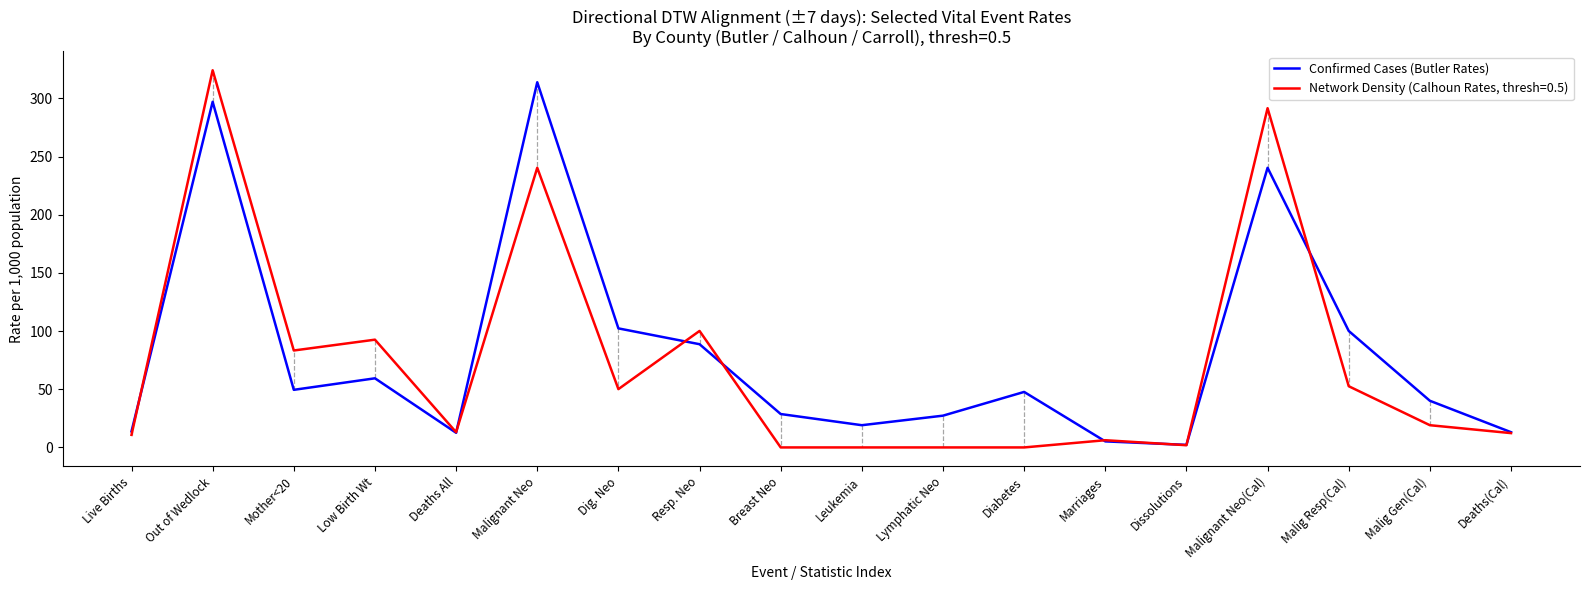

Is it true that Network Density (Calhoun Rates, thresh=0.5) equals 198.0 at Diabetes?

False